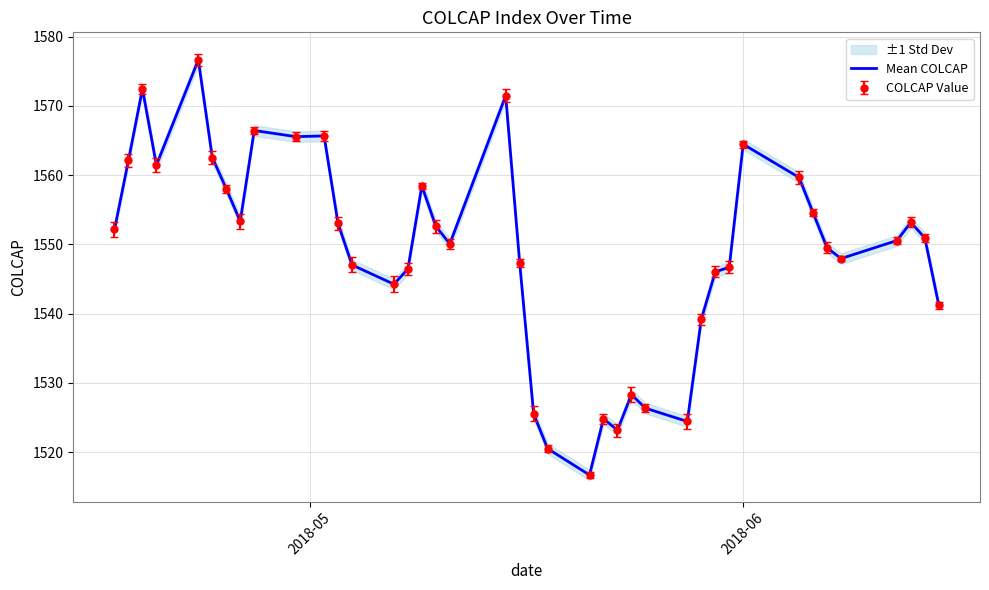

Approximately how many times larger is the value at 38 compared to 31?

1.0